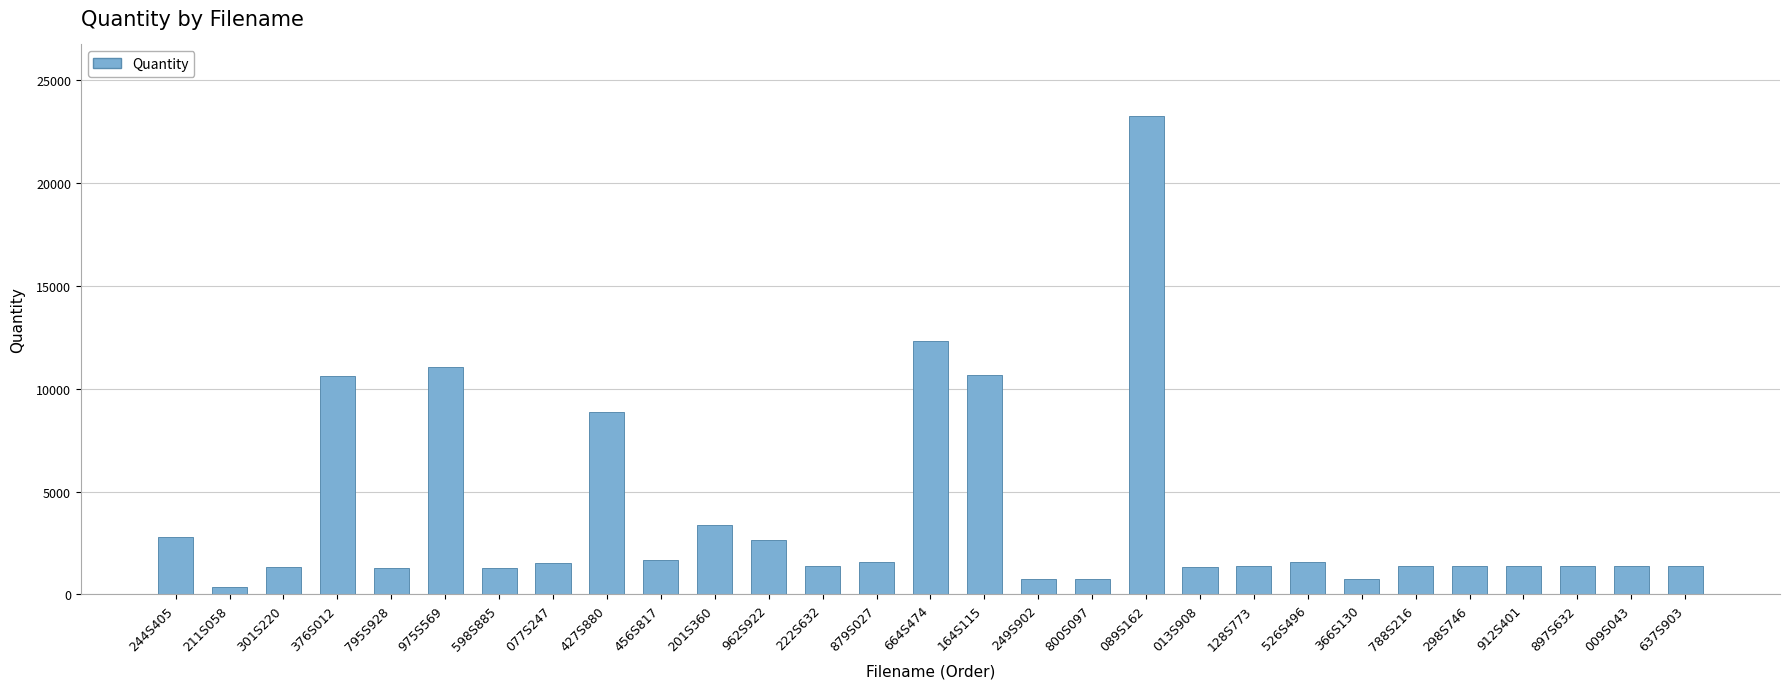

What is the difference between the values at 211S058 and 962S922?

2270